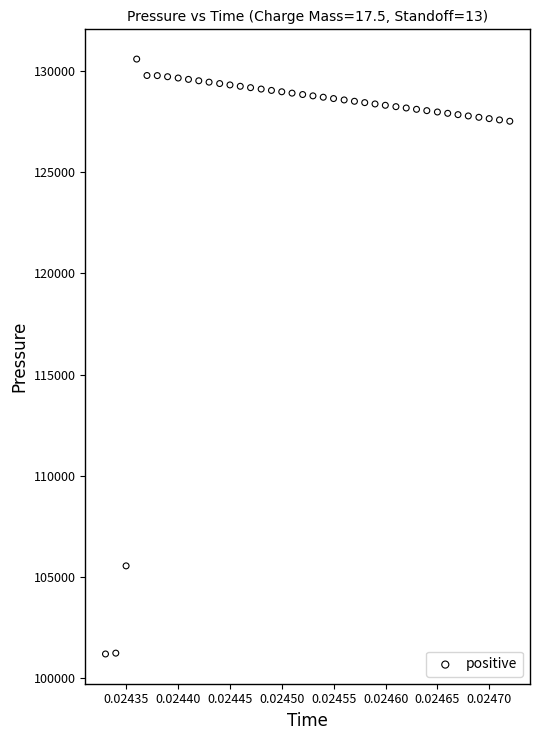

What is the range of Y values (max minus min)?

29379.4